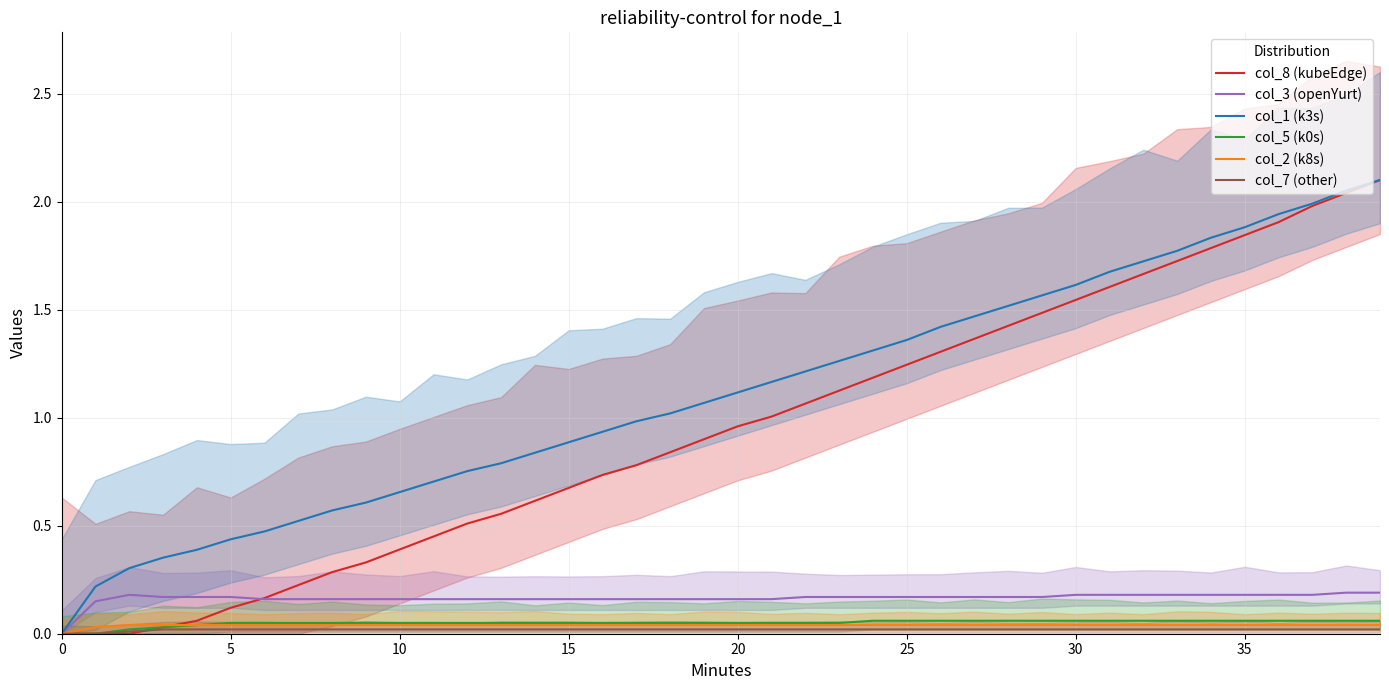

What are all the series names shown in the legend?

col_8 (kubeEdge), col_3 (openYurt), col_1 (k3s), col_5 (k0s), col_2 (k8s), col_7 (other)